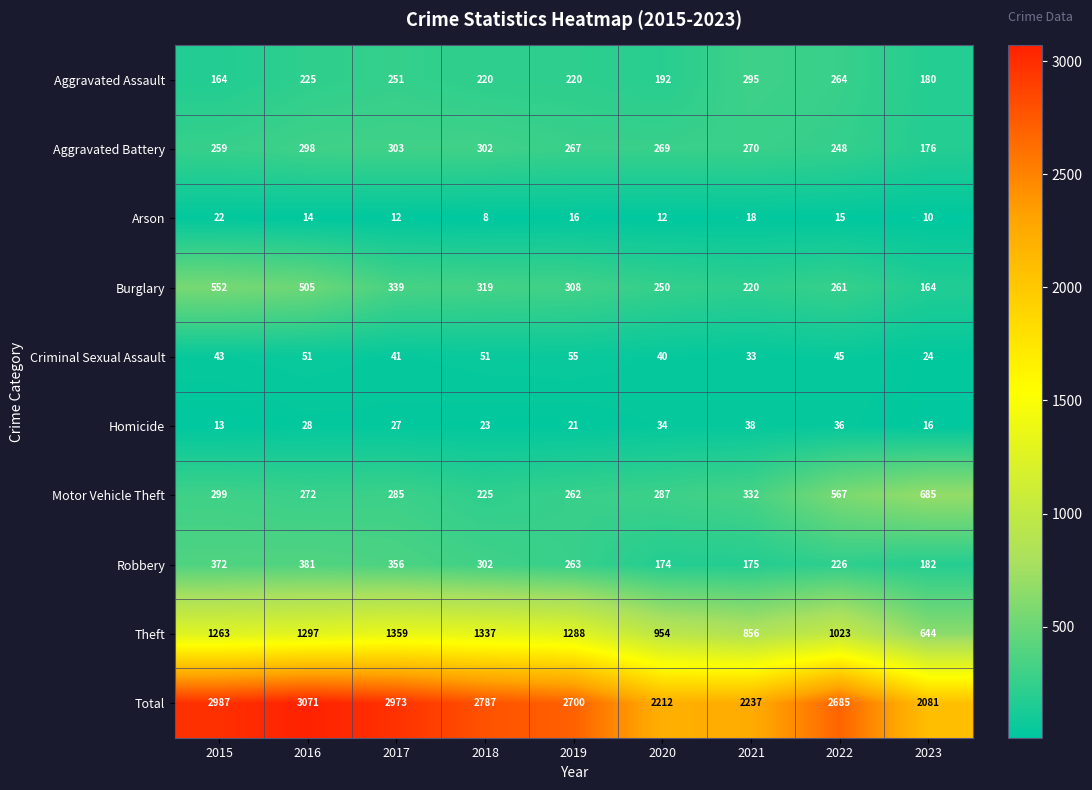

True or false: Aggravated Battery has a value of 269 at 2020.

True